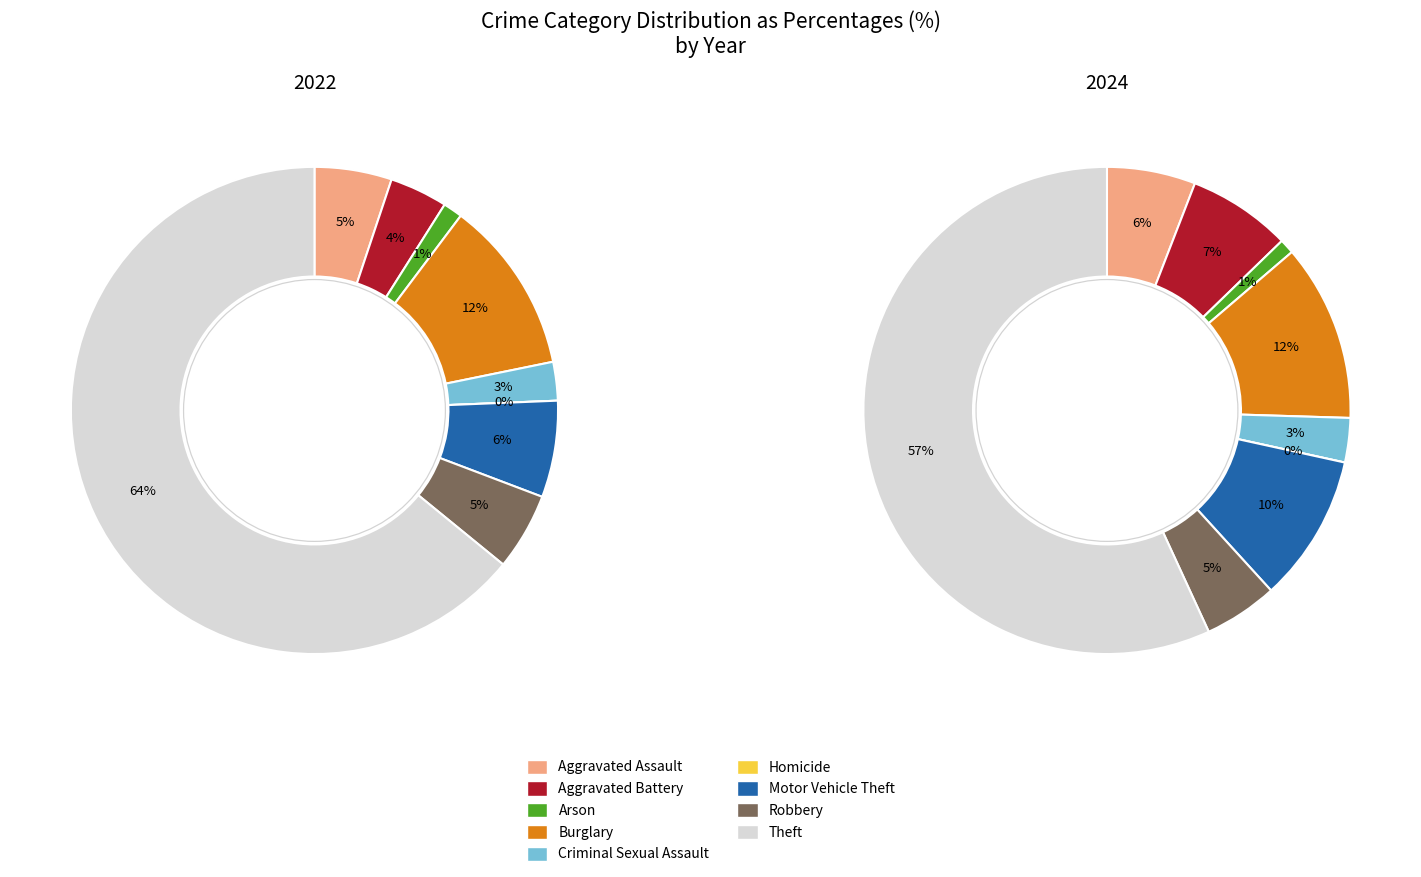

To the nearest percent, what portion does 6 represent?

6%